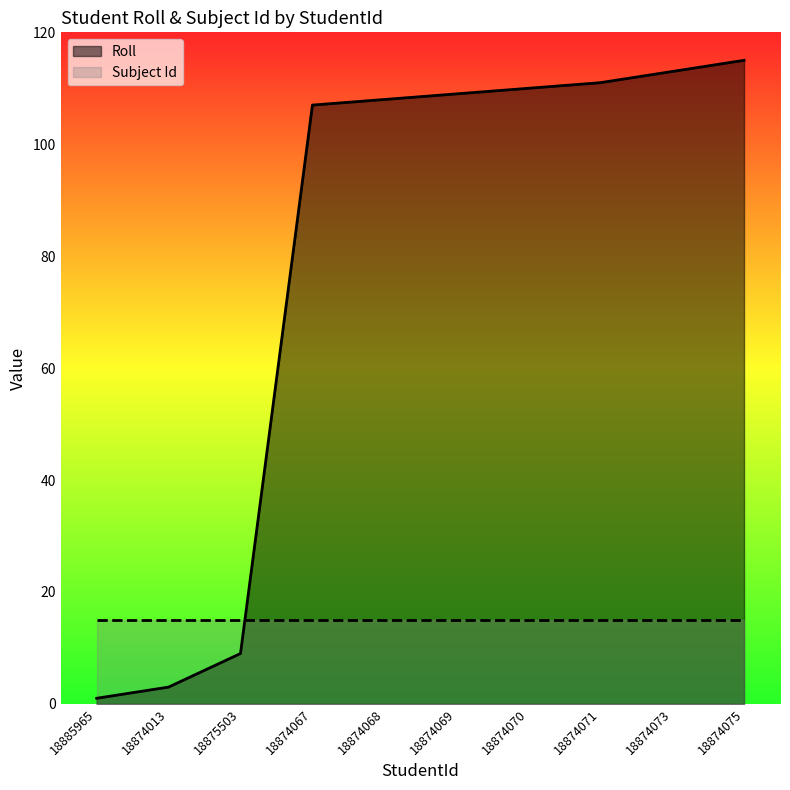

Is the value of Roll at 18874075 greater than the value of Subject Id at 18875503?

Yes